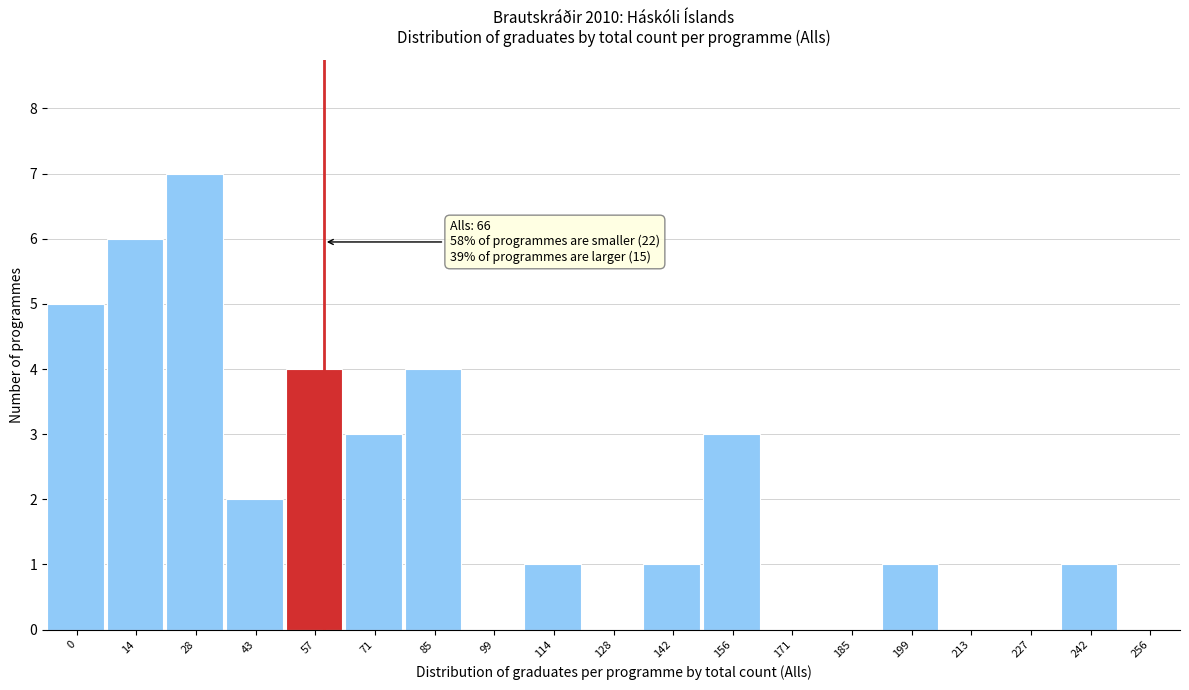

Reading left to right, transcribe all the data shown in this chart.

0=5	14=6	28=7	43=2	57=4	71=3	85=4	99=0	114=1	128=0	142=1	156=3	171=0	185=0	199=1	213=0	227=0	242=1	256=0